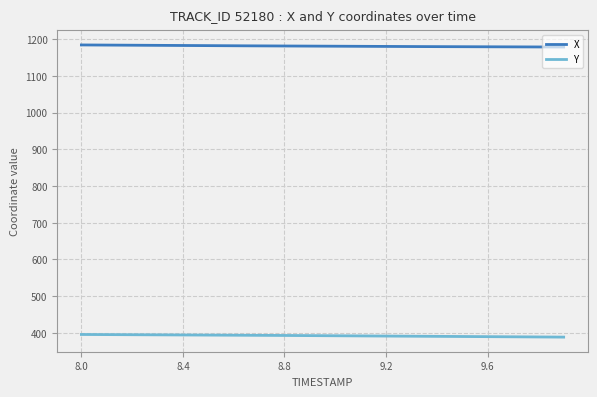

What are all the series names shown in the legend?

X, Y